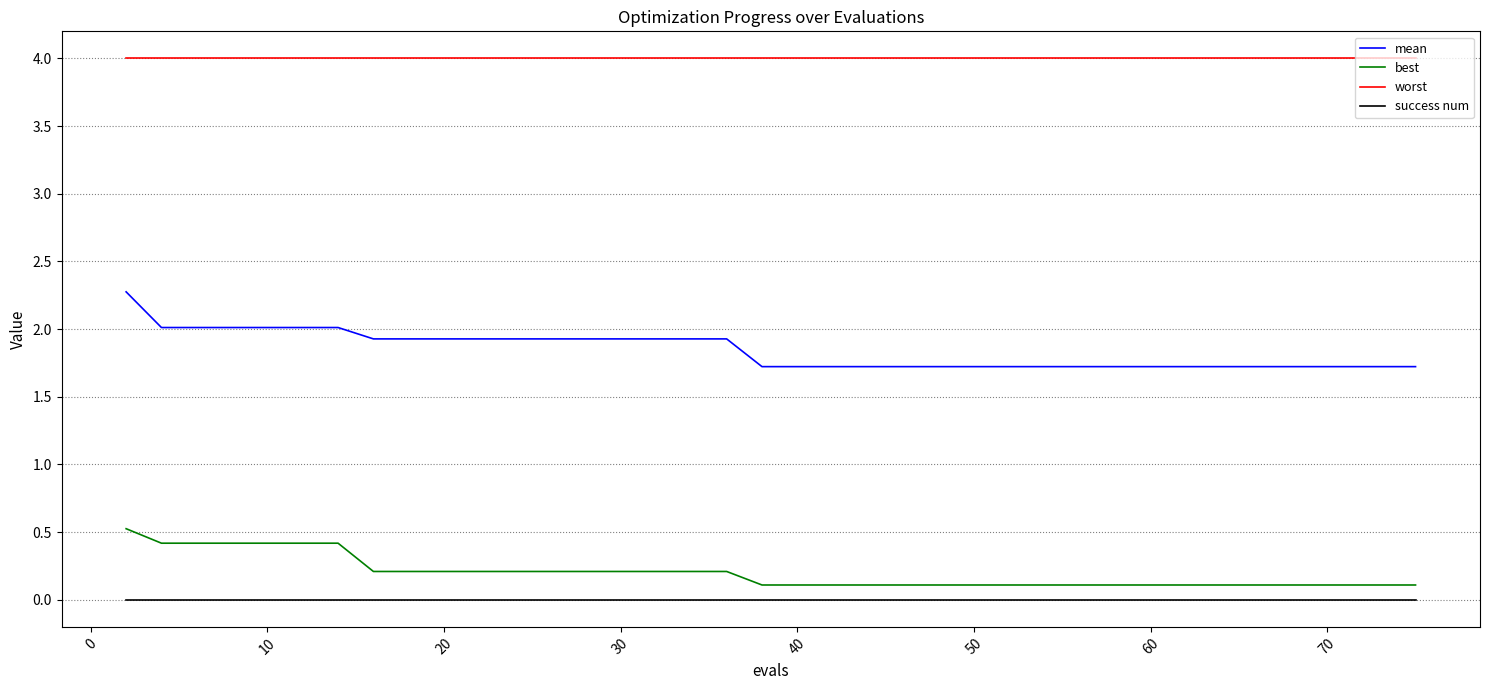

What are all the series names shown in the legend?

mean, best, worst, success num